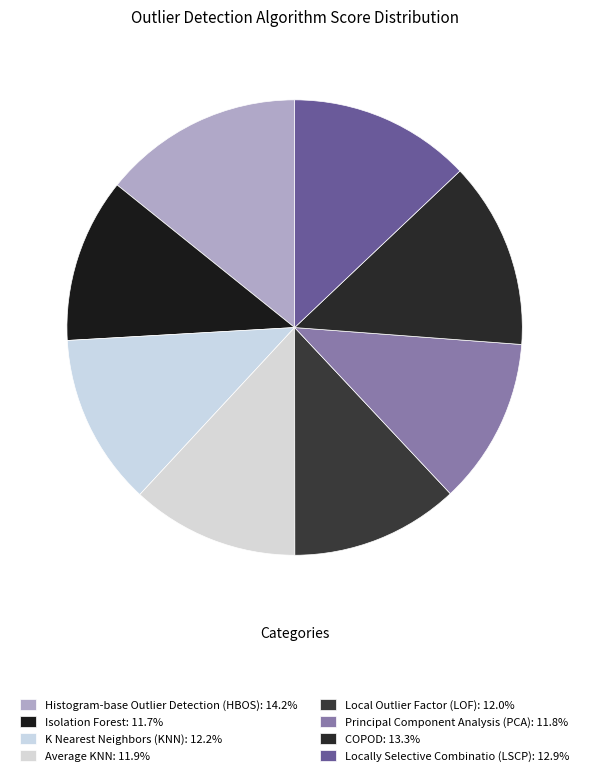

To the nearest percent, what is the difference between the largest and smallest slice percentages?

3%